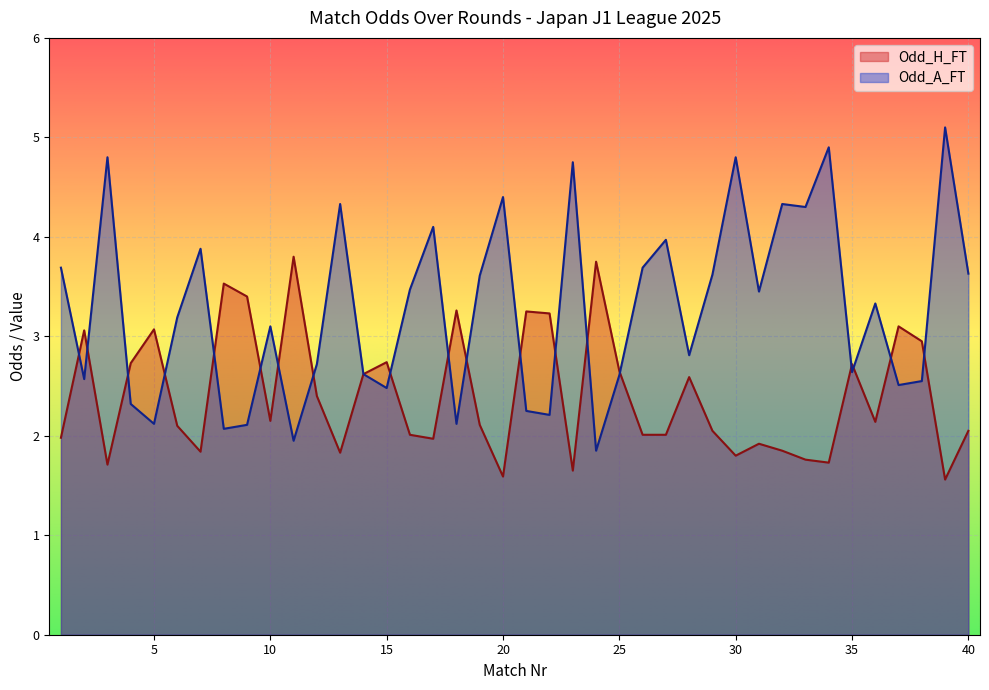

Reading left to right, what are all the values shown in this chart?

Odd_H_FT: 2.0	3.1	1.7	2.7	3.1	2.1	1.8	3.5	3.4	2.1	3.8	2.4	1.8	2.6	2.7	2.0	2.0	3.3	2.1	1.6	3.2	3.2	1.6	3.8	2.6	2.0	2.0	2.6	2.0	1.8	1.9	1.9	1.8	1.7	2.7	2.1	3.1	3.0	1.6	2.0
Odd_A_FT: 3.7	2.6	4.8	2.3	2.1	3.2	3.9	2.1	2.1	3.1	1.9	2.7	4.3	2.6	2.5	3.5	4.1	2.1	3.6	4.4	2.2	2.2	4.8	1.9	2.6	3.7	4.0	2.8	3.6	4.8	3.5	4.3	4.3	4.9	2.6	3.3	2.5	2.5	5.1	3.6